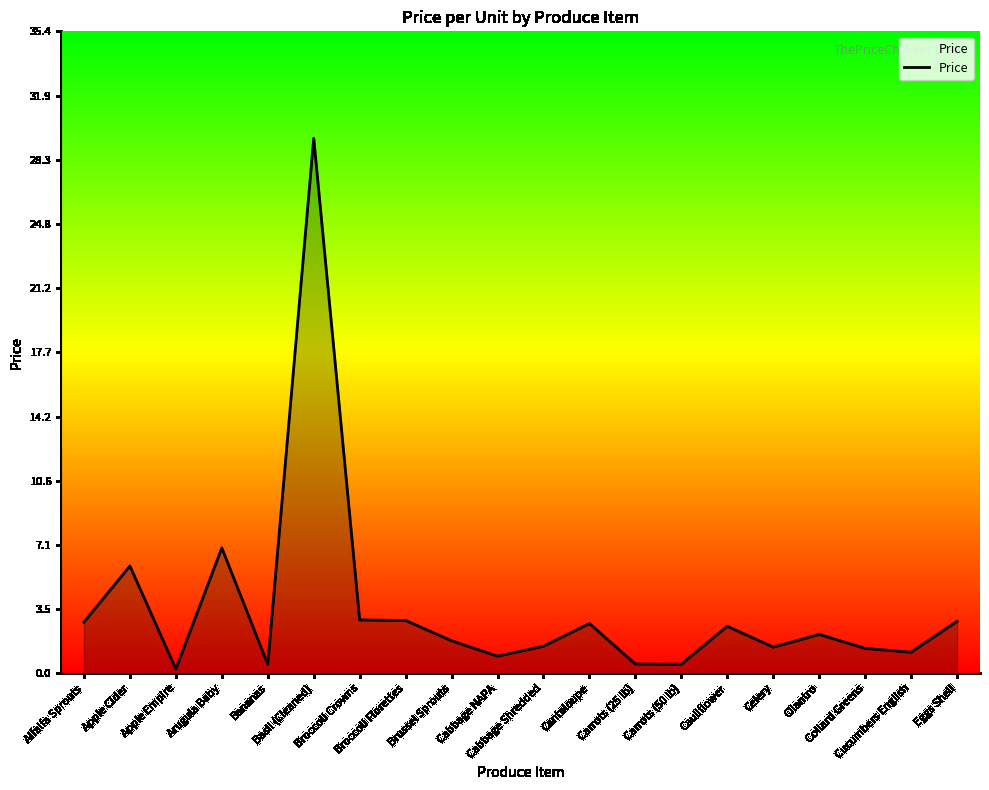

What is the difference between the maximum and minimum values?

29.3